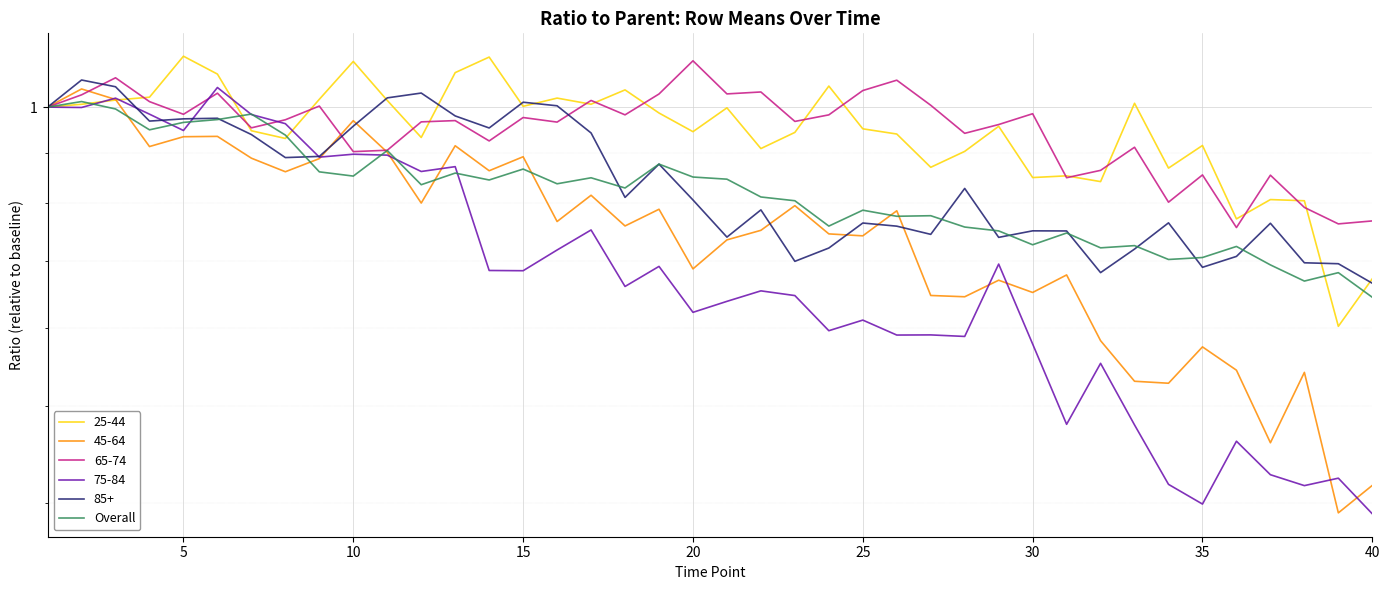

Does the chart display data point markers on the line(s)?

No